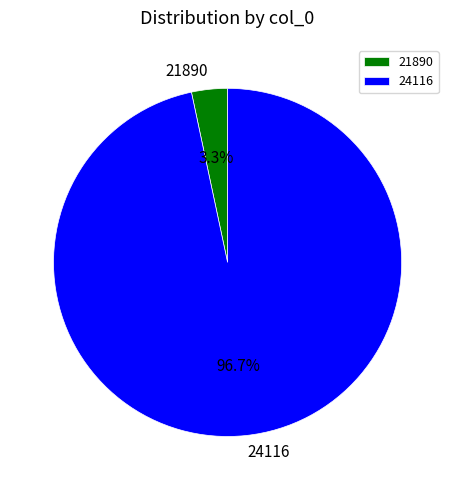

To the nearest percent, what is the combined percentage of 24116 and 21890?

100%